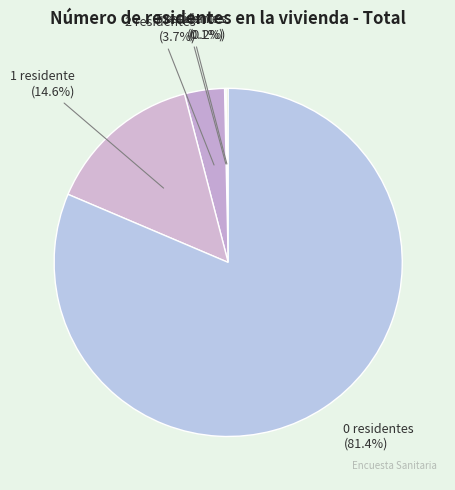

What is the total percentage of 0 residentes and 1 residente?

96.0%